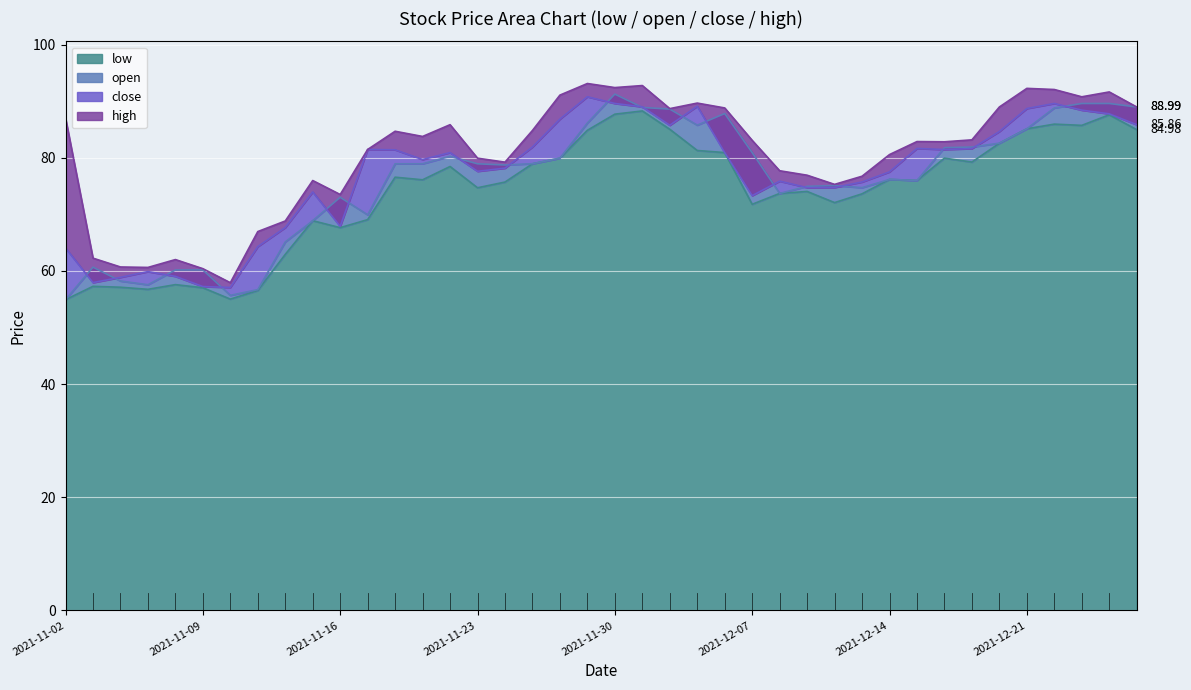

What is the label of the 13th point from the left?

2021-11-18